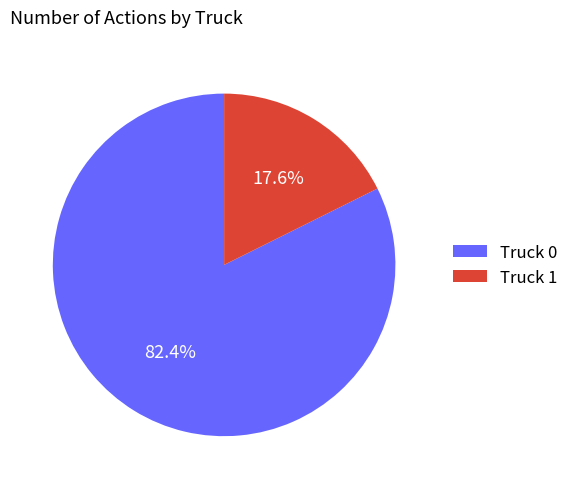

Which has a higher value, Truck 1 or Truck 0?

Truck 0